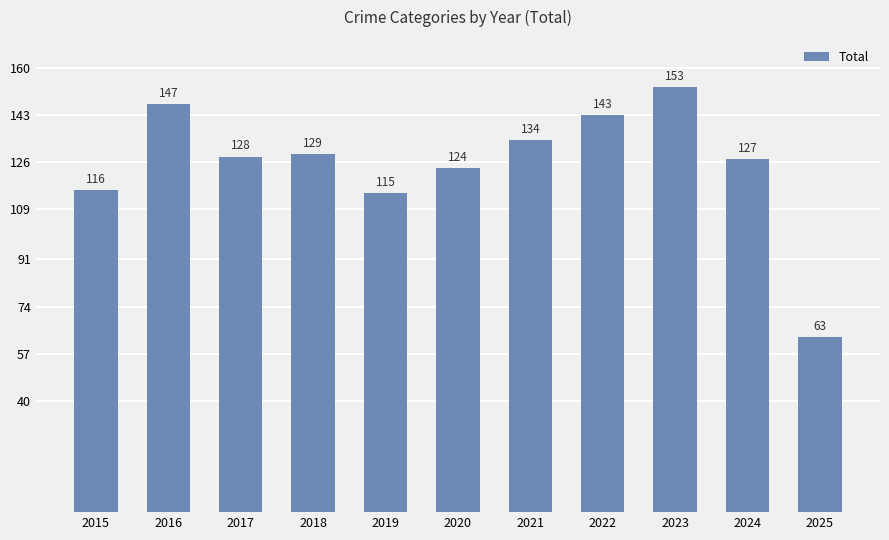

Does the chart contain stacked bars?

No